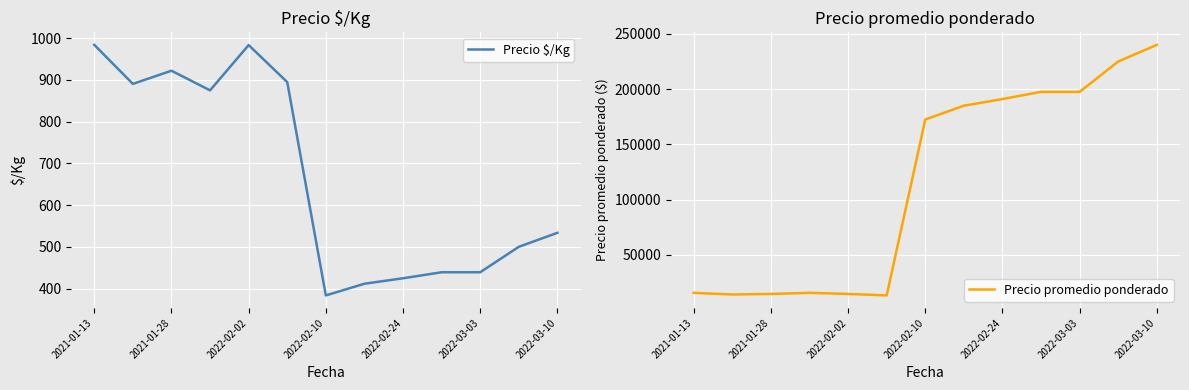

Is it true that Precio $/Kg equals 424.6 at 2022-02-24?

True